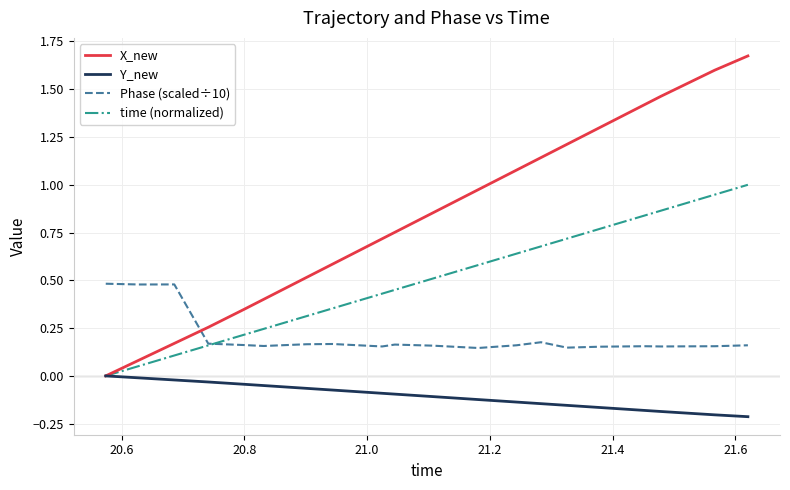

Which series has the largest range (max minus min)?

X_new